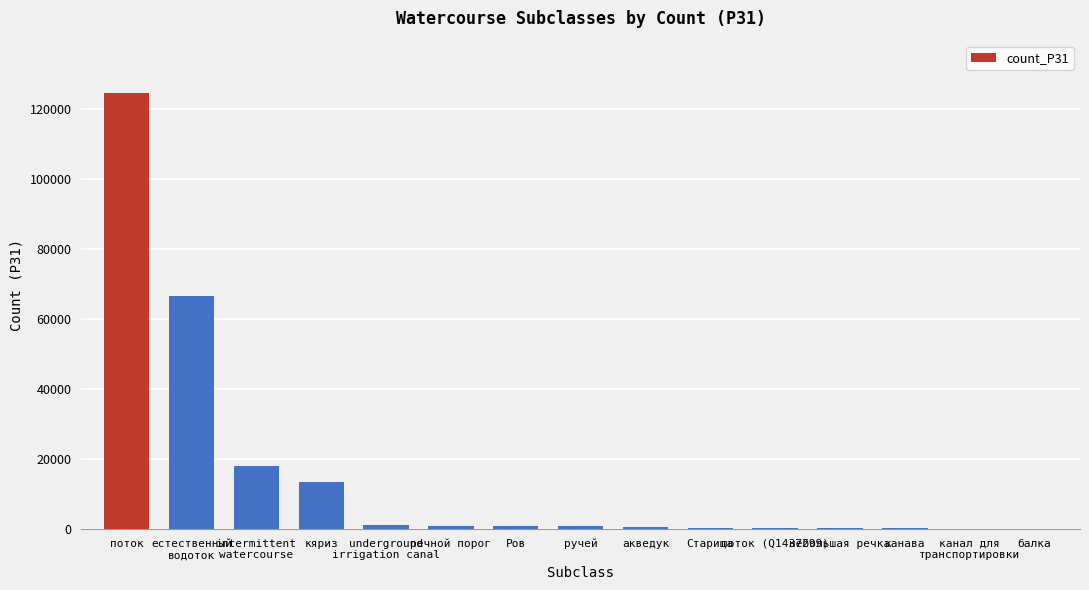

What is the ratio of the value at ручей to the value at речной порог?

0.8